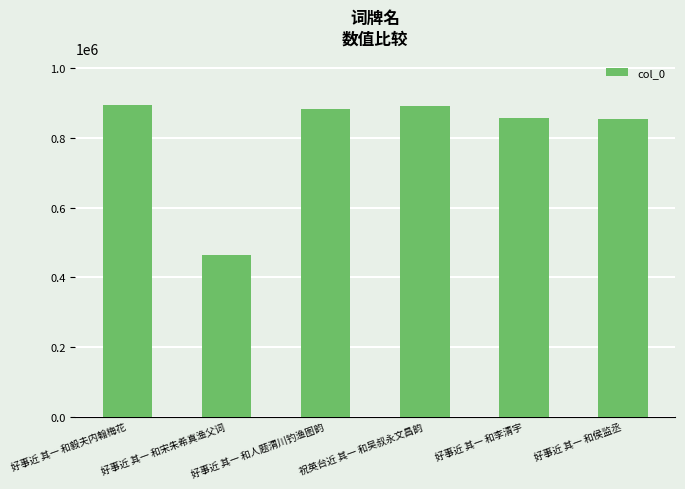

What is the sum of all values?

4845408